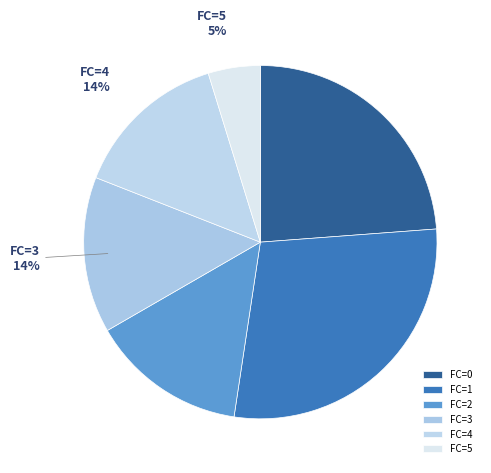

To the nearest percent, what percentage of the pie is FC=2?

14%